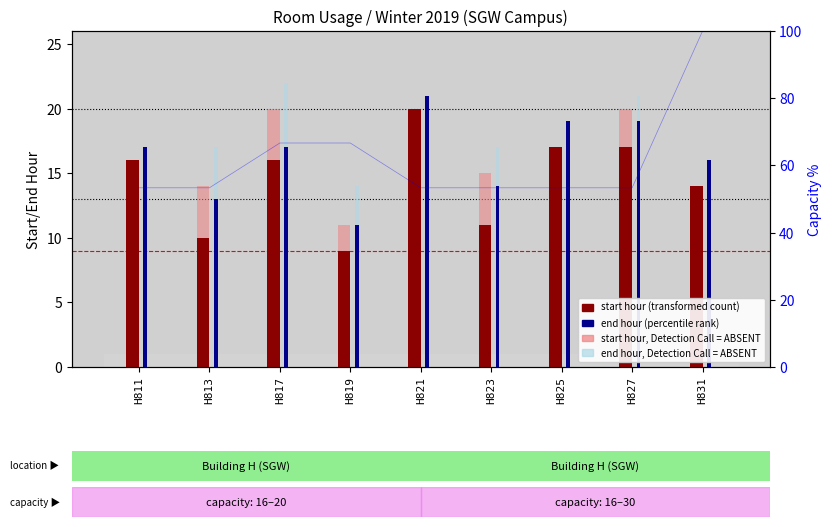

Count the number of categories in the chart.

9